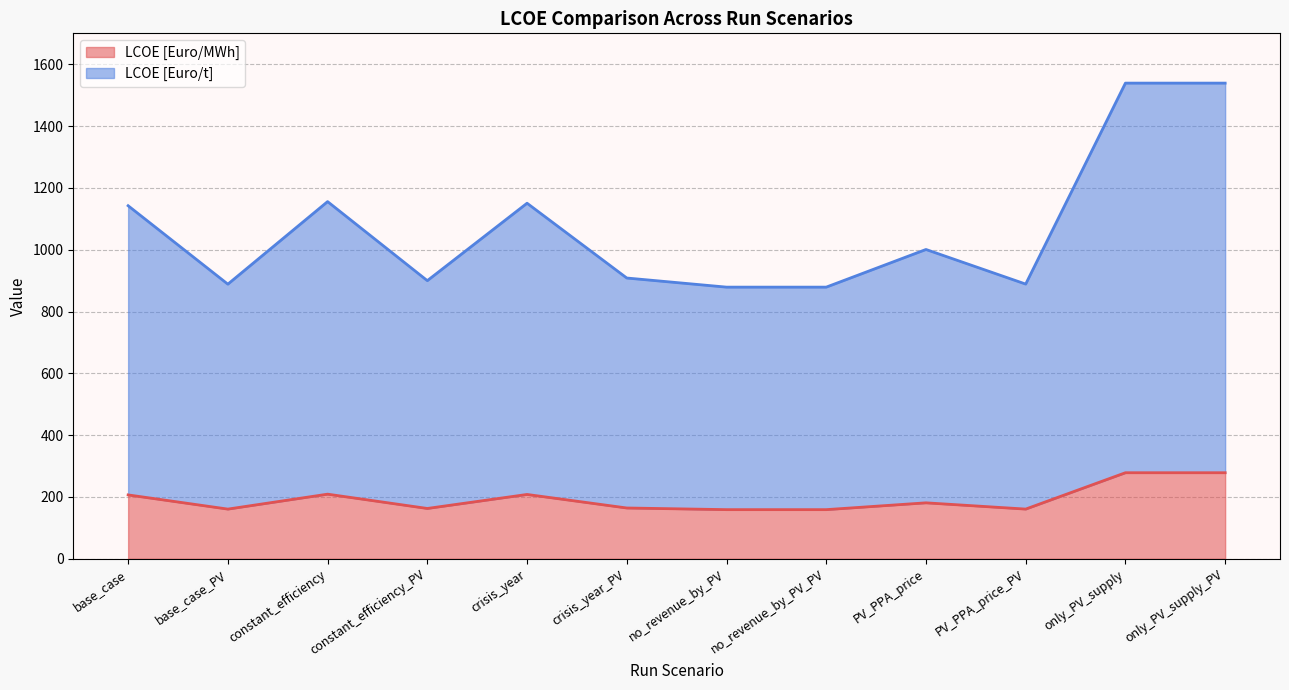

What is the lowest value of the LCOE [Euro/MWh] series?

159.0